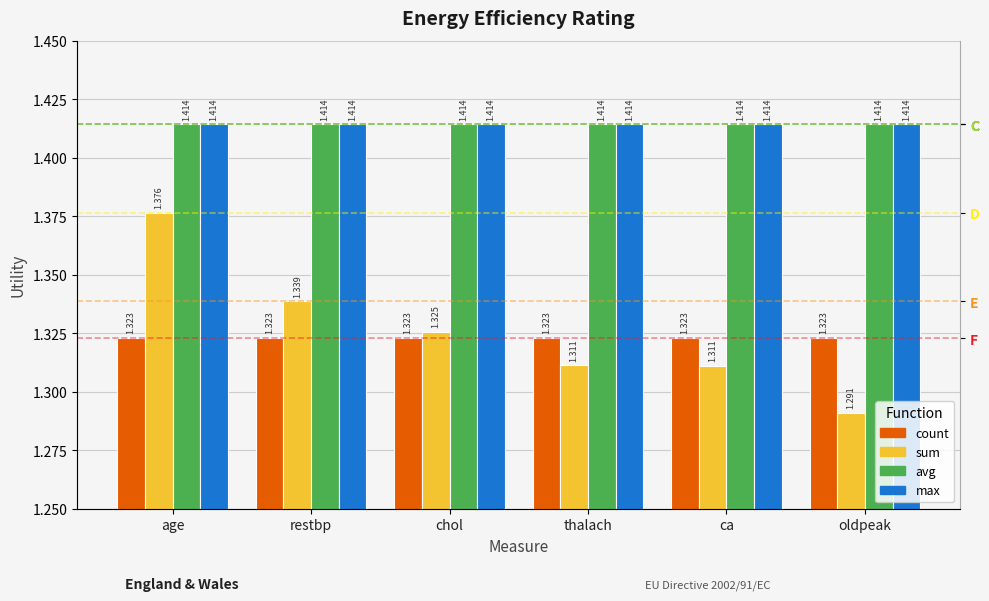

Which category has the highest value in the count series?

age